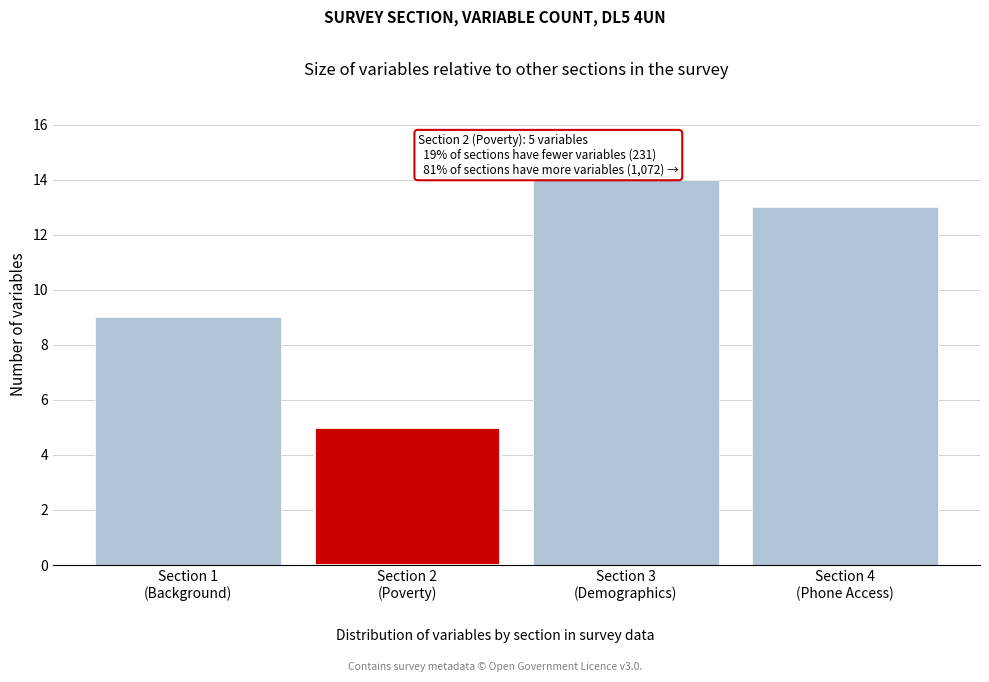

Reading left to right, what are all the values shown in this chart?

9	5	14	13